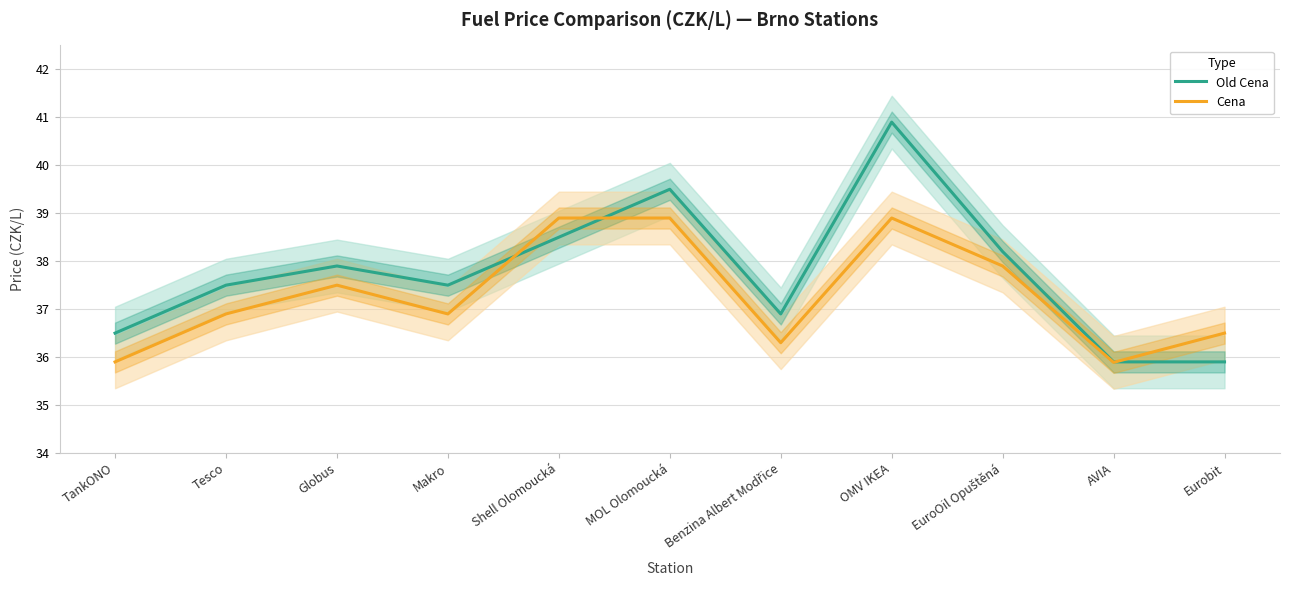

How many lines are shown in the chart?

2